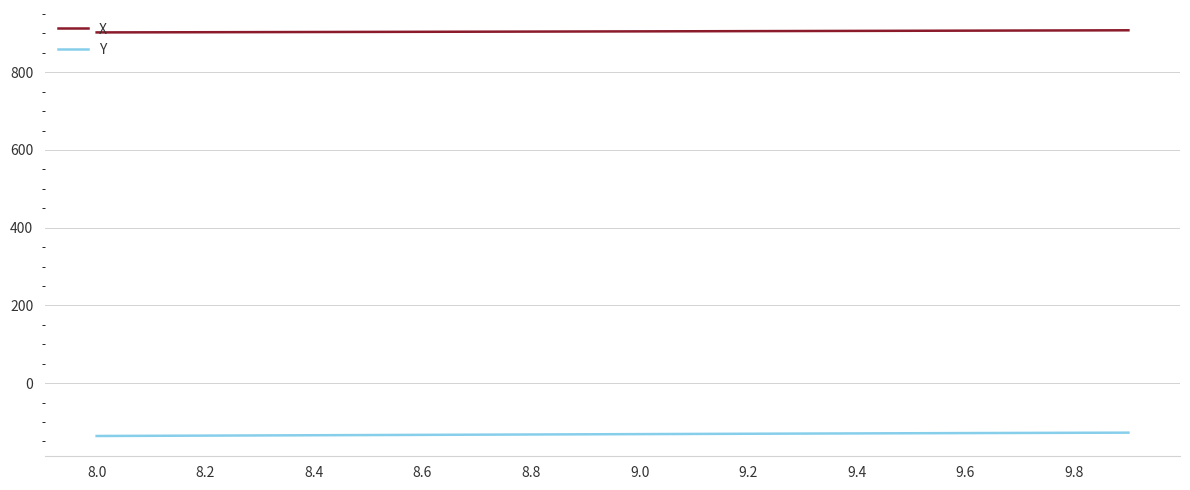

Rank the series by their maximum value, from lowest to highest.

Y, X